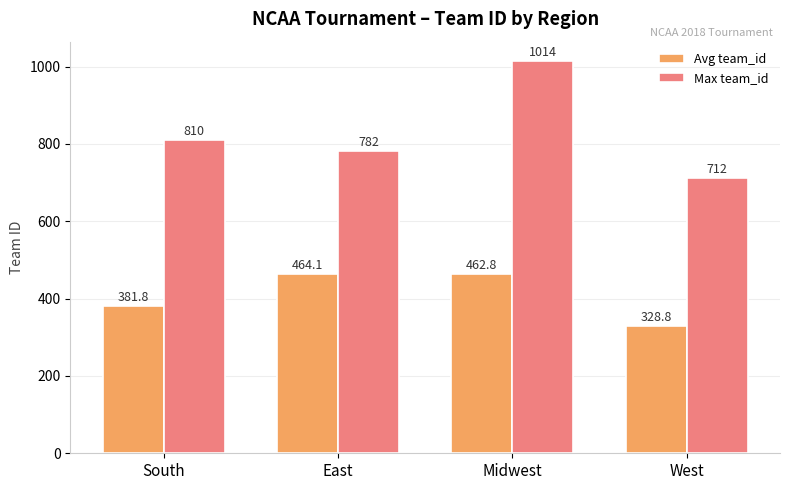

What value does the Avg team_id series have at West?

328.8